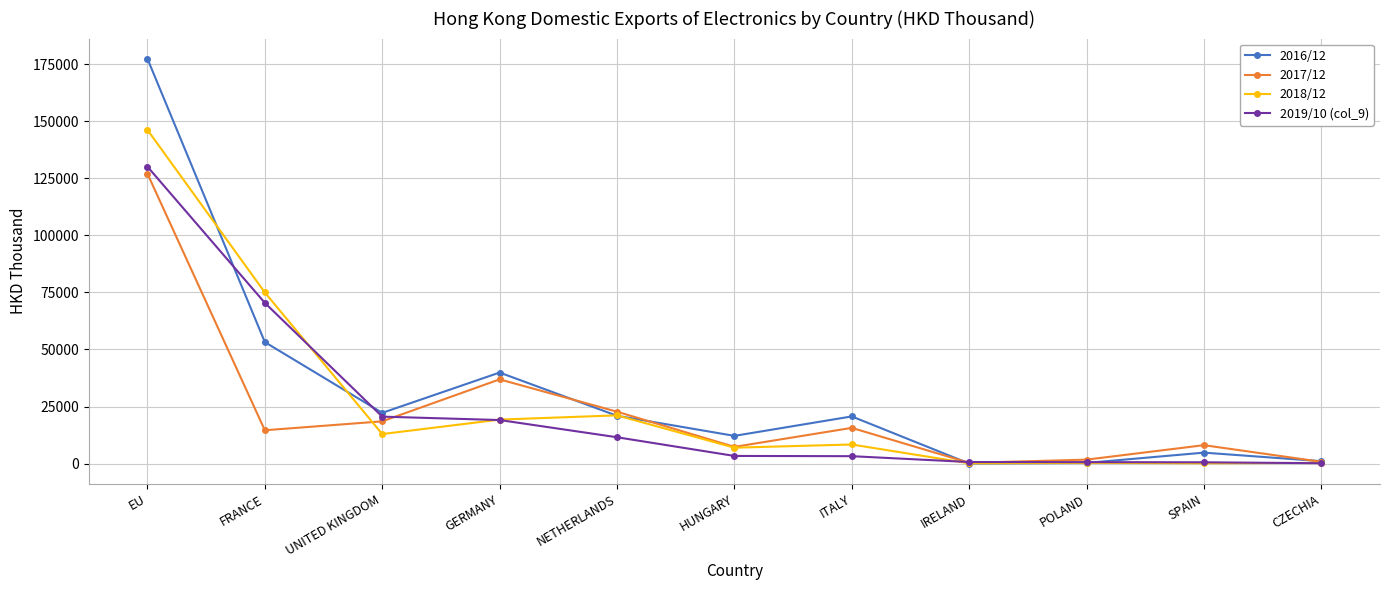

What is the label of the 8th point from the left?

IRELAND